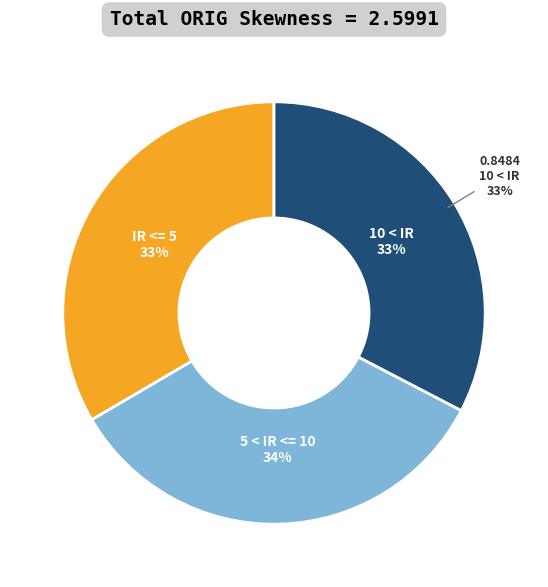

Count the number of slices in the pie.

3